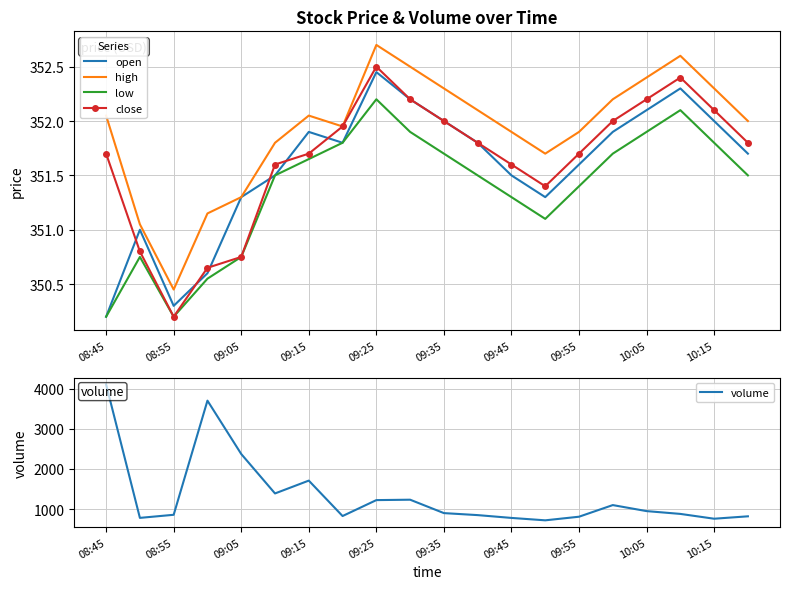

How many categories are shown in the chart?

20